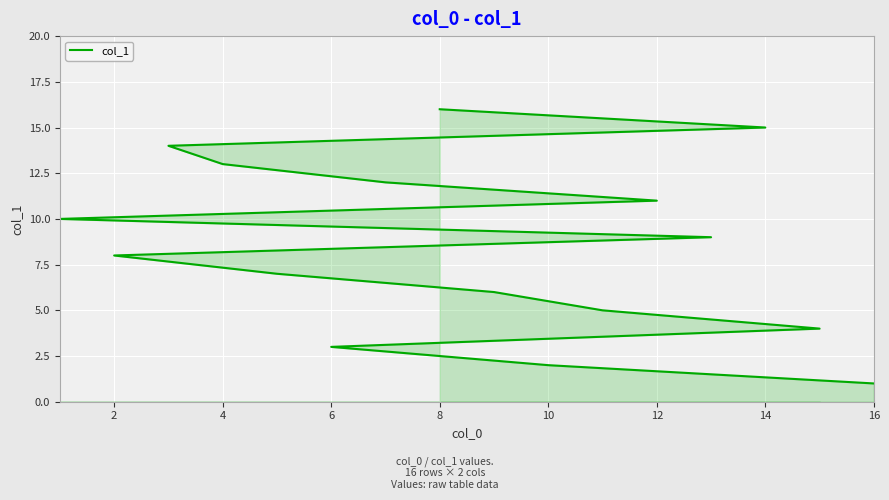

What is the smallest value displayed?

1